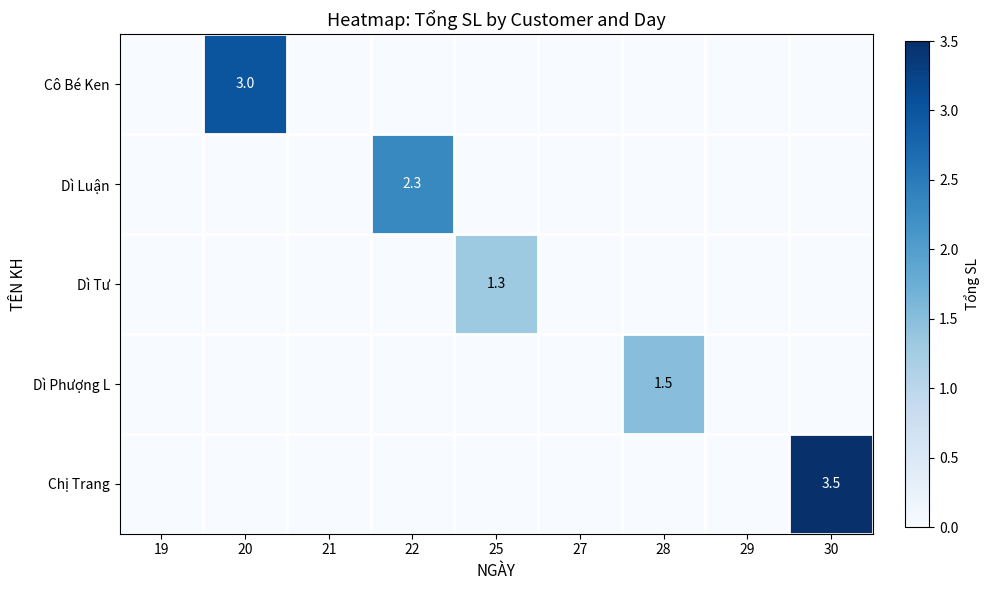

The value of Dì Tư at 20 is -0.6. True or false?

False